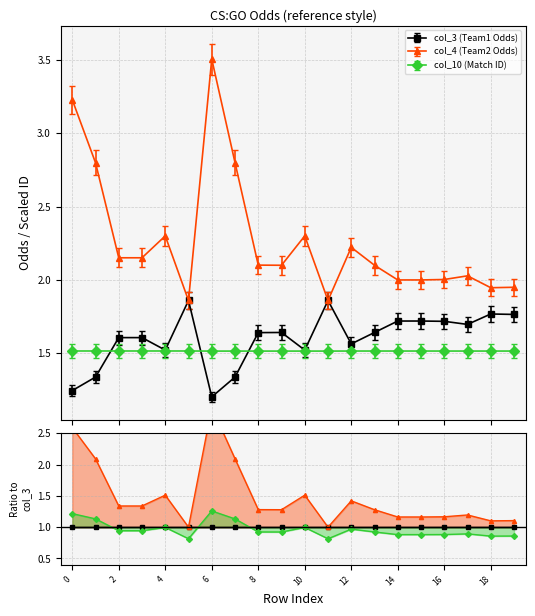

Where do col_3 (Team1 Odds) and col_10 (Match ID) first cross each other?

1 and 2